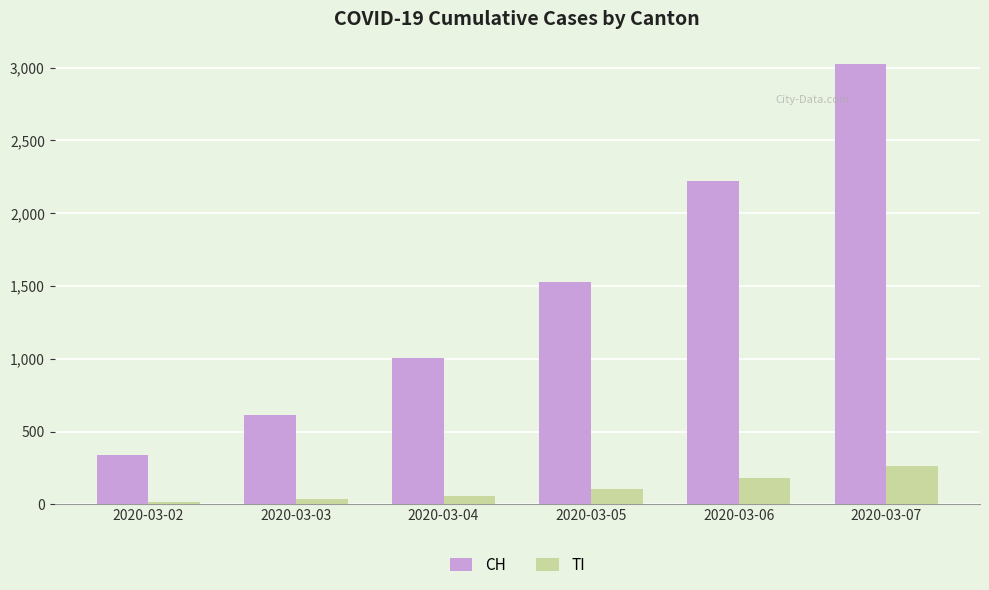

How many bars are there in each group?

2